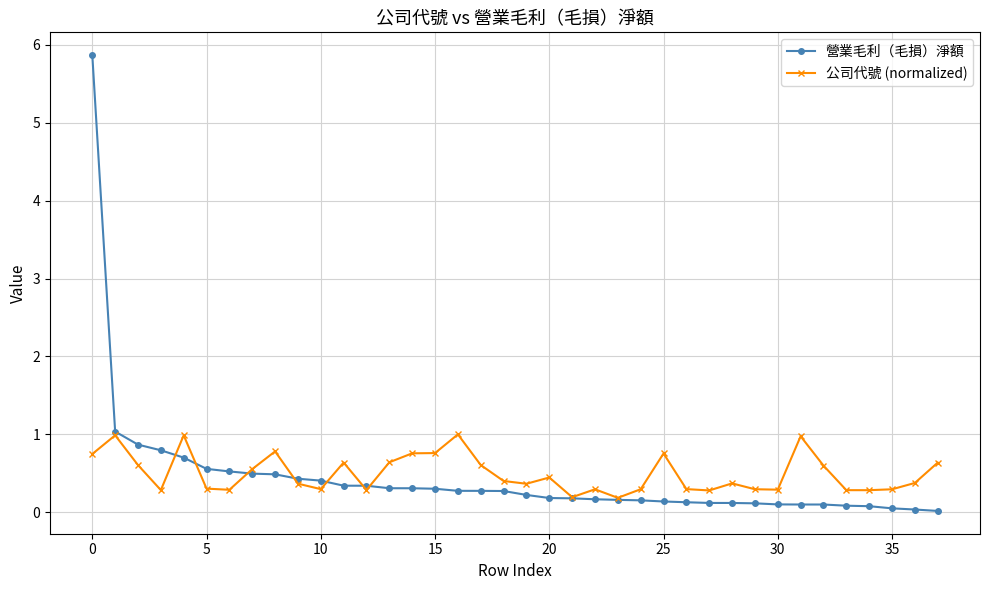

Which series has the widest spread of values?

營業毛利（毛損）淨額